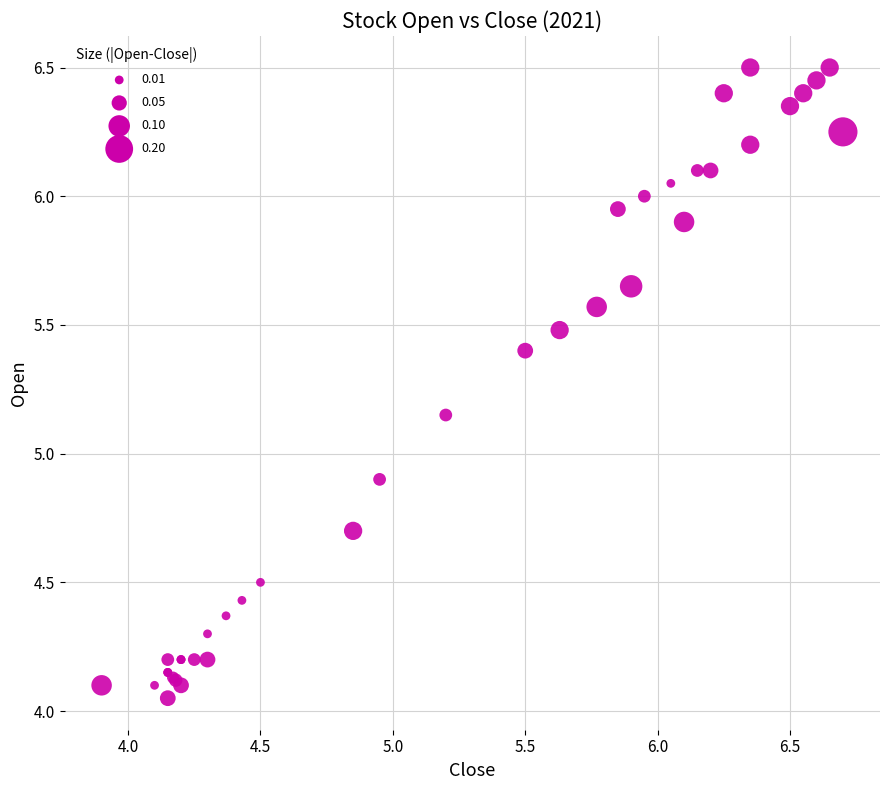

What Y value in the scatter plot is closest to 5?

4.9